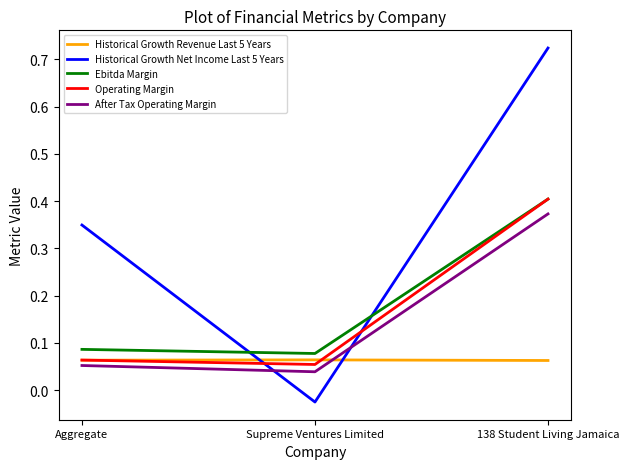

What are all the series names shown in the legend?

Historical Growth Revenue Last 5 Years, Historical Growth Net Income Last 5 Years, Ebitda Margin, Operating Margin, After Tax Operating Margin